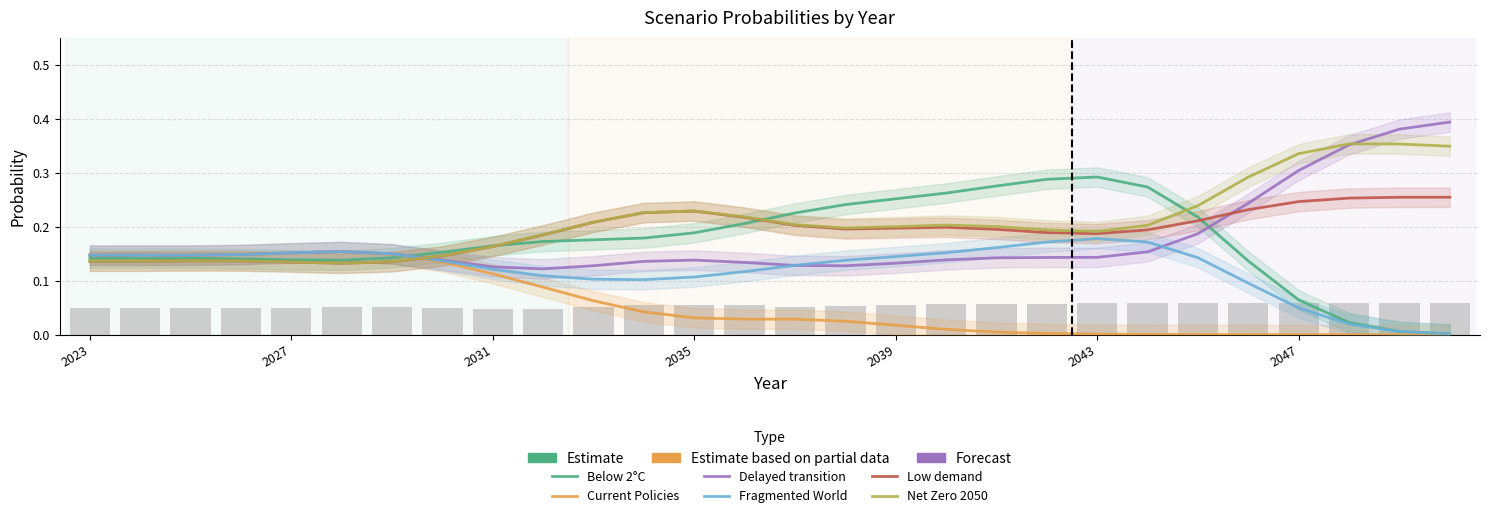

Does the chart contain stacked bars?

No